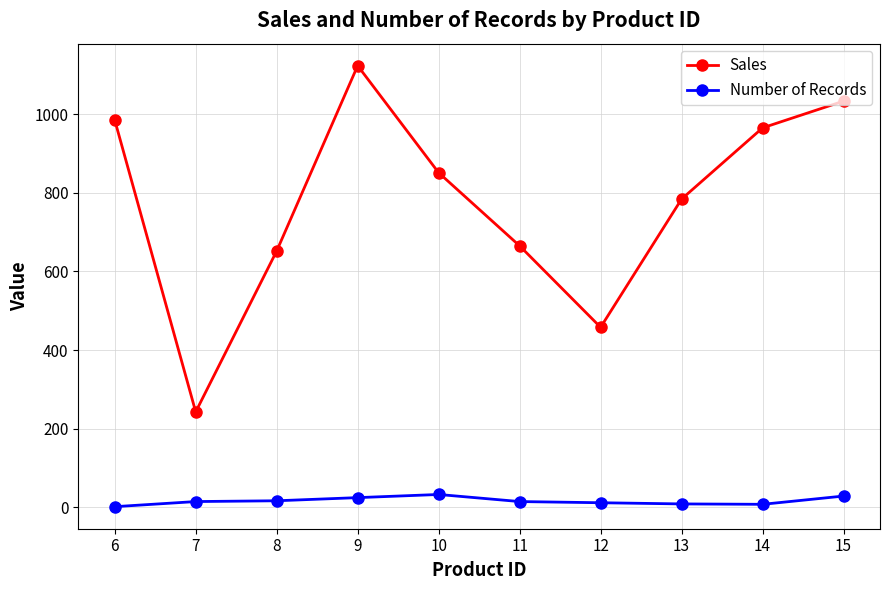

What are all the series names shown in the legend?

Sales, Number of Records